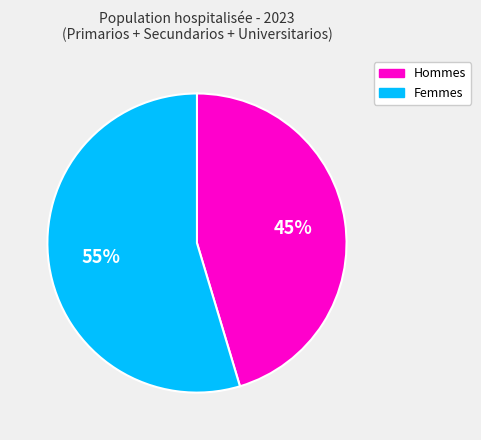

Does any single category account for the majority?

Yes